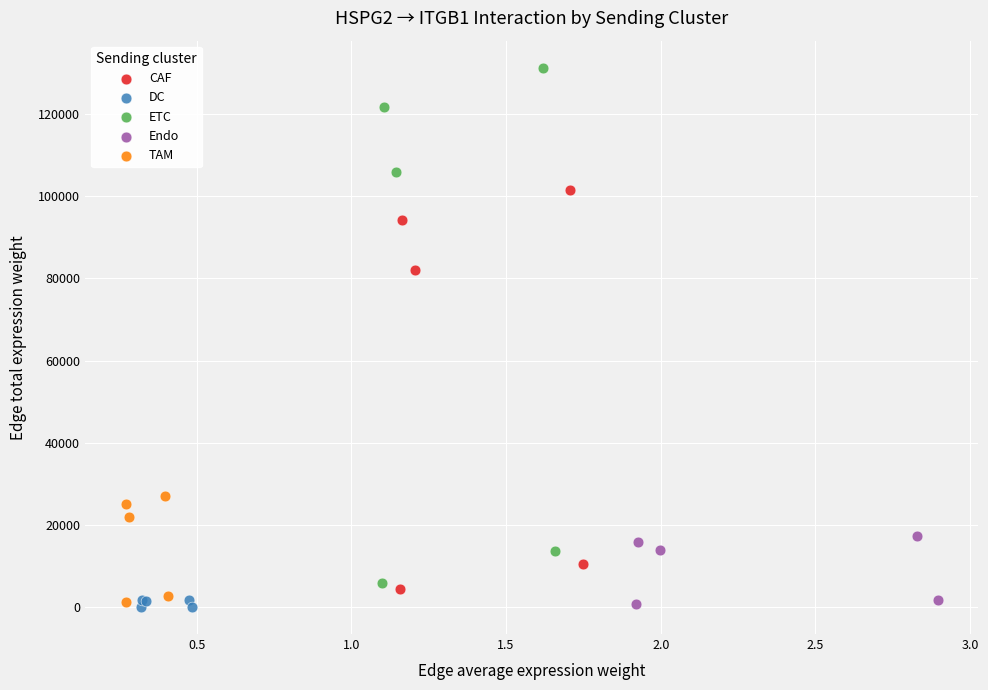

Which series reaches the maximum Y coordinate?

ETC